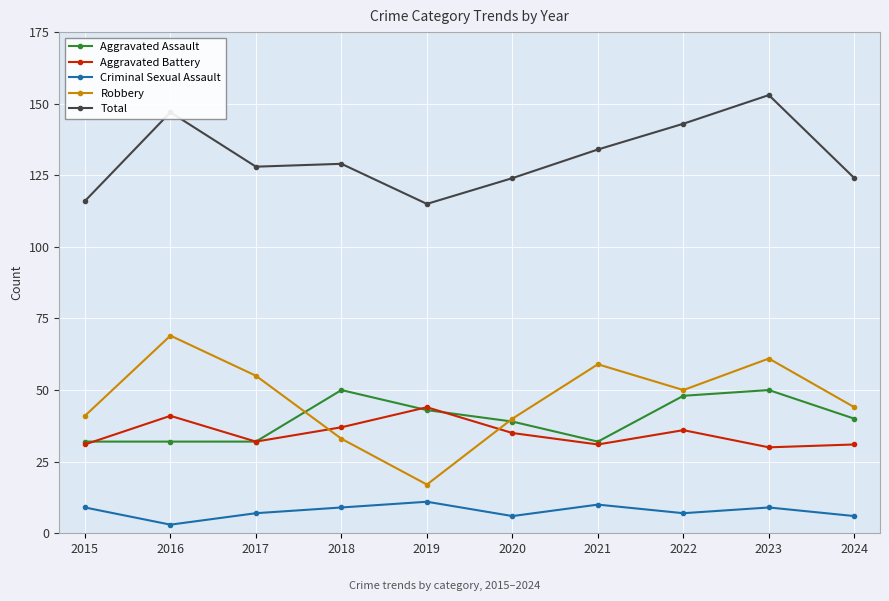

Reading right to left, list all the values displayed in this chart.

Aggravated Assault: 2024=40	2023=50	2022=48	2021=32	2020=39	2019=43	2018=50	2017=32	2016=32	2015=32
Aggravated Battery: 2024=31	2023=30	2022=36	2021=31	2020=35	2019=44	2018=37	2017=32	2016=41	2015=31
Criminal Sexual Assault: 2024=6	2023=9	2022=7	2021=10	2020=6	2019=11	2018=9	2017=7	2016=3	2015=9
Robbery: 2024=44	2023=61	2022=50	2021=59	2020=40	2019=17	2018=33	2017=55	2016=69	2015=41
Total: 2024=124	2023=153	2022=143	2021=134	2020=124	2019=115	2018=129	2017=128	2016=147	2015=116